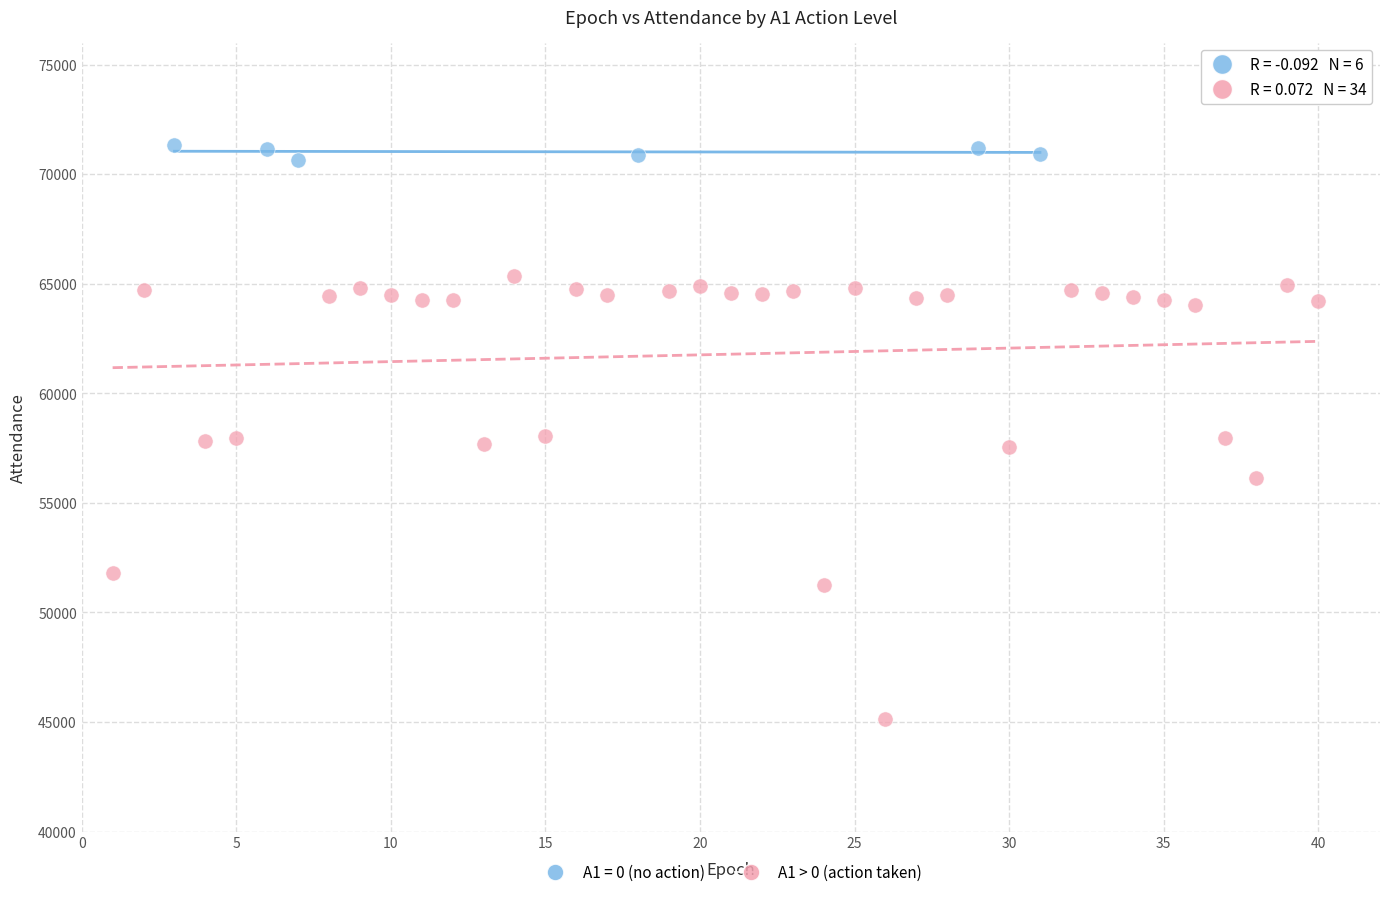

Which series has the largest Y range (max minus min)?

A1 > 0 (action taken)